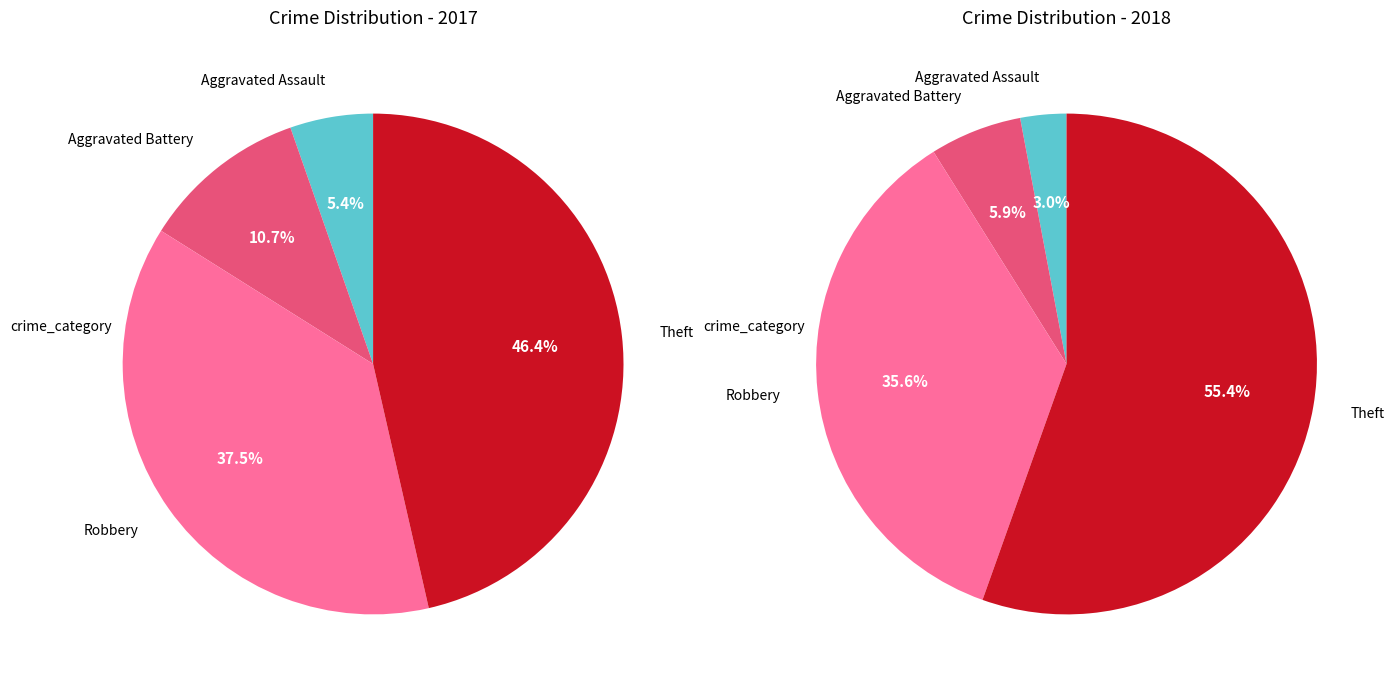

Does values_2017 account for over 50% of the chart?

No